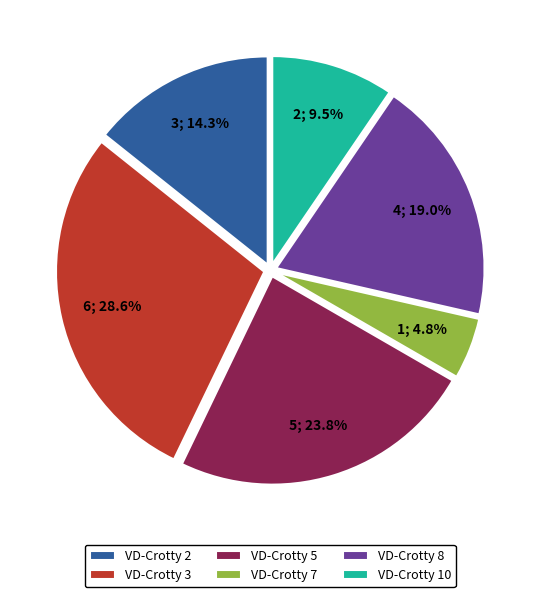

What is the total percentage of VD-Crotty 7 and VD-Crotty 10?

14.3%